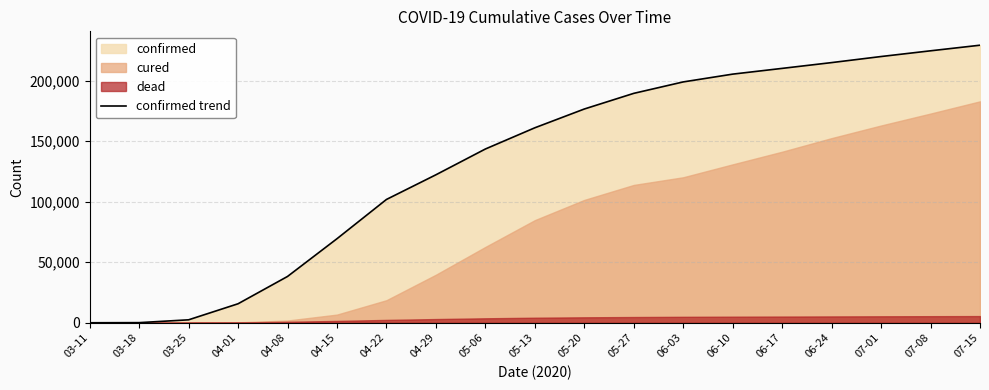

What position from the left is 05-27?

12